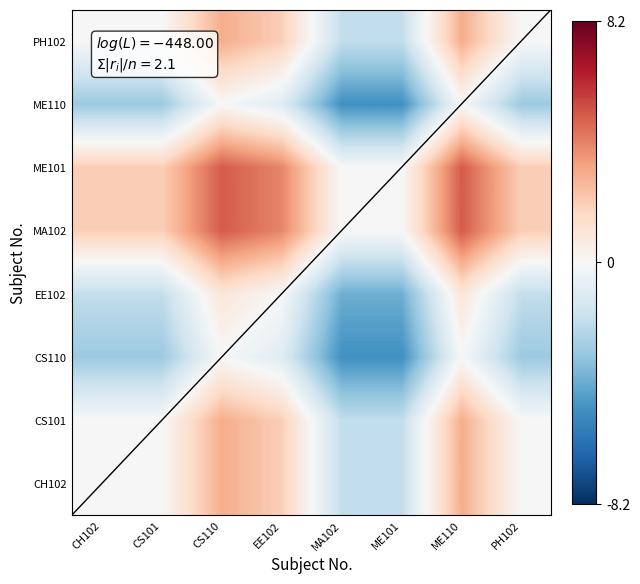

Reading left to right, transcribe all the data shown in this chart.

CH102: CH102=0	CS101=0	CS110=3	EE102=2	MA102=-2	ME101=-2	ME110=3	PH102=0
CS101: CH102=0	CS101=0	CS110=3	EE102=2	MA102=-2	ME101=-2	ME110=3	PH102=0
CS110: CH102=-3	CS101=-3	CS110=0	EE102=-1	MA102=-5	ME101=-5	ME110=0	PH102=-3
EE102: CH102=-2	CS101=-2	CS110=1	EE102=0	MA102=-4	ME101=-4	ME110=1	PH102=-2
MA102: CH102=2	CS101=2	CS110=5	EE102=4	MA102=0	ME101=0	ME110=5	PH102=2
ME101: CH102=2	CS101=2	CS110=5	EE102=4	MA102=0	ME101=0	ME110=5	PH102=2
ME110: CH102=-3	CS101=-3	CS110=0	EE102=-1	MA102=-5	ME101=-5	ME110=0	PH102=-3
PH102: CH102=0	CS101=0	CS110=3	EE102=2	MA102=-2	ME101=-2	ME110=3	PH102=0